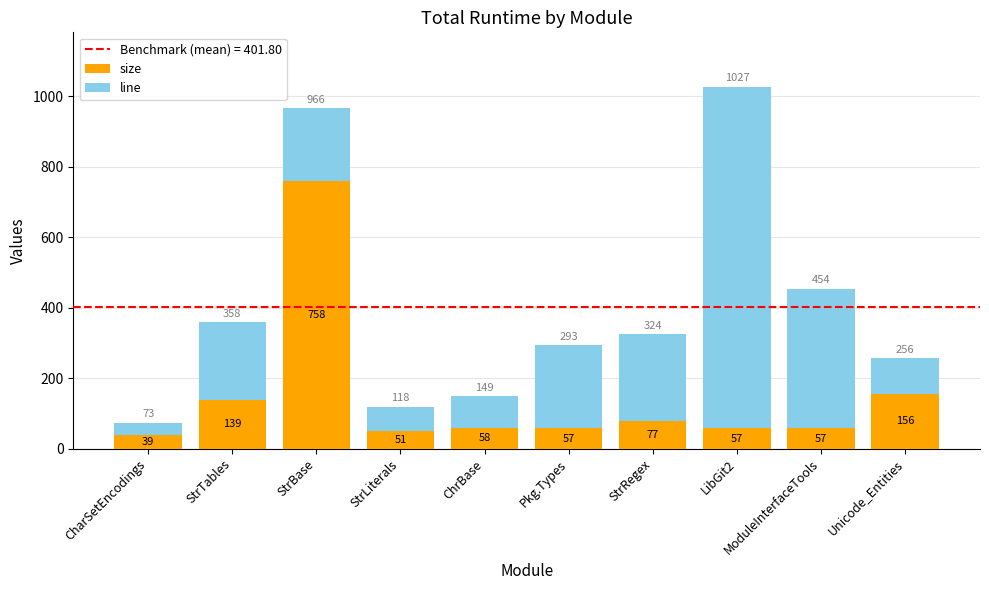

What is the approximate value of size at ChrBase, to the nearest 50?

50